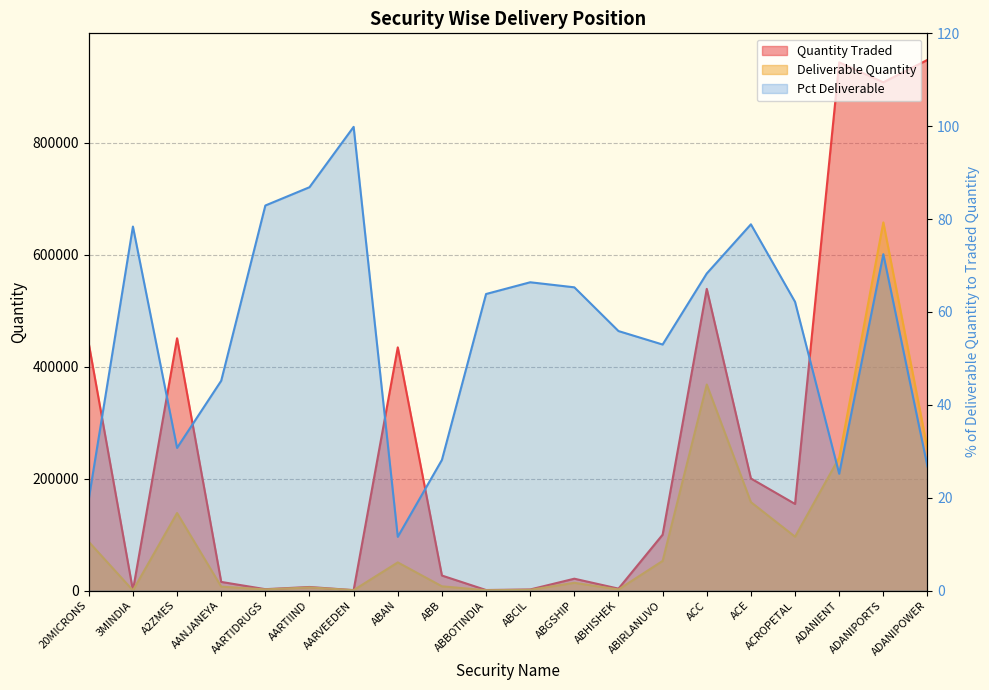

List the labels in order of value, largest first.

AARVEEDEN, AARTIIND, AARTIDRUGS, ACE, 3MINDIA, ADANIPORTS, ACC, ABCIL, ABGSHIP, ABBOTINDIA, ACROPETAL, ABHISHEK, ABIRLANUVO, AANJANEYA, A2ZMES, ABB, ADANIPOWER, ADANIENT, 20MICRONS, ABAN